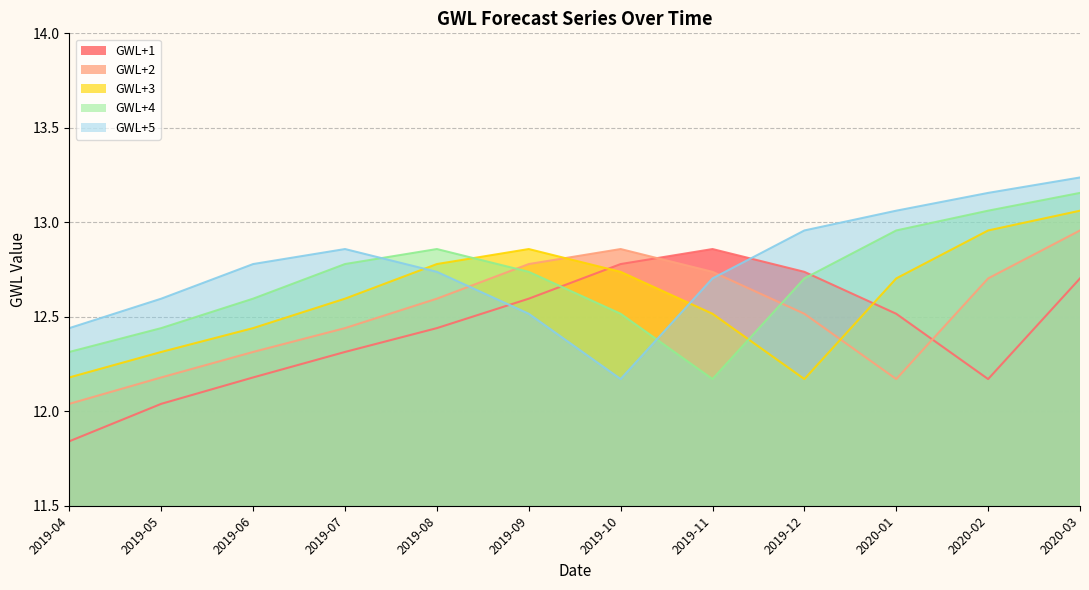

Which series has the largest range (max minus min)?

GWL+5